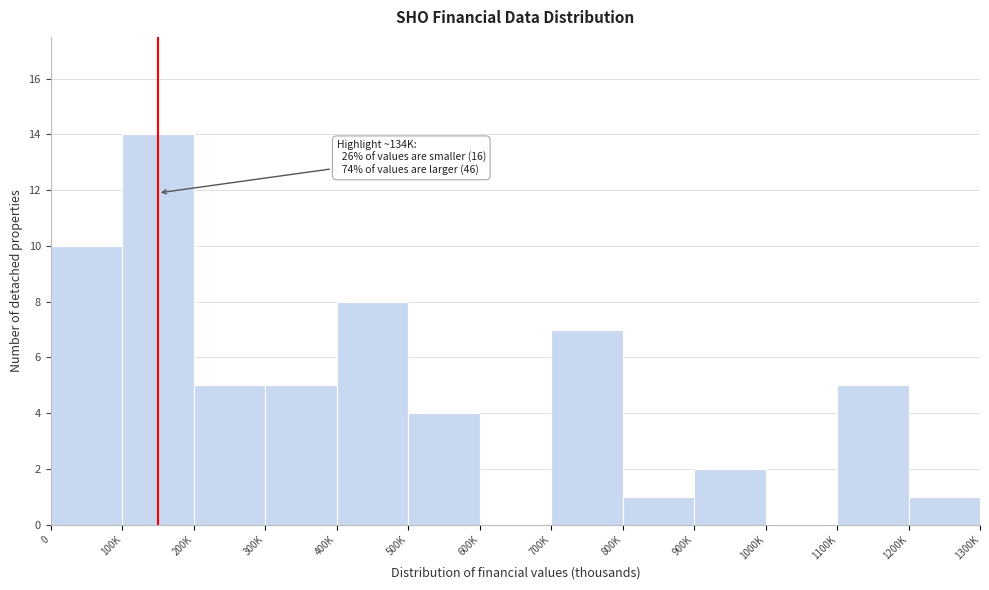

Reading left to right, what are all the values shown in this chart?

0=10	100K=14	200K=5	300K=5	400K=8	500K=4	600K=0	700K=7	800K=1	900K=2	1000K=0	1100K=5	1200K=1